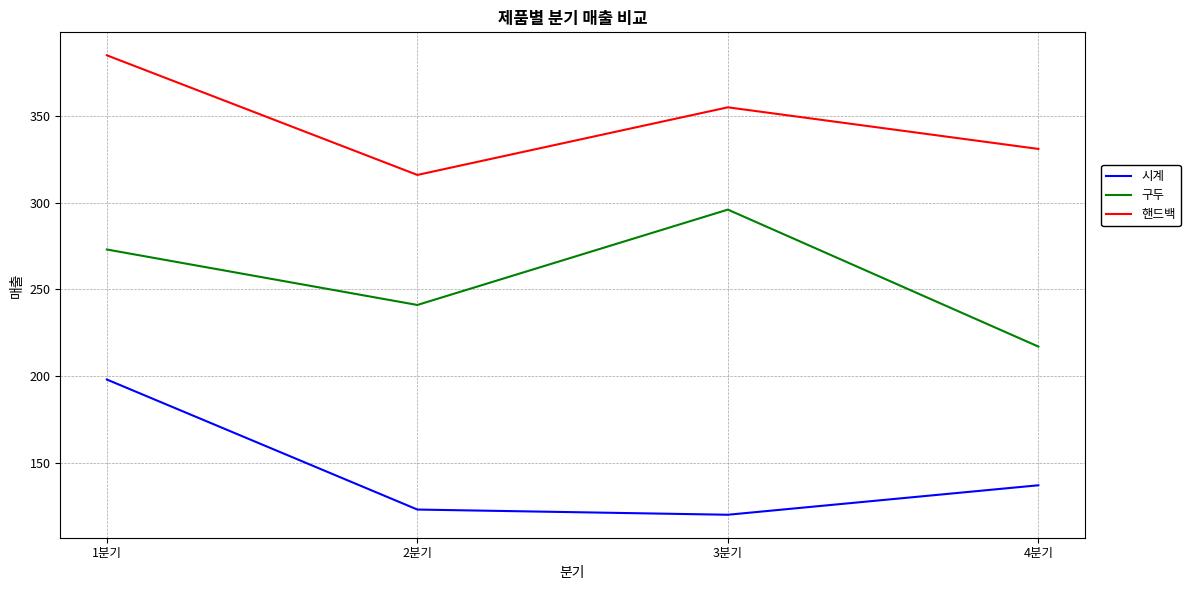

Reading right to left, what are all the values shown in this chart?

시계: 137	120	123	198
구두: 217	296	241	273
핸드백: 331	355	316	385